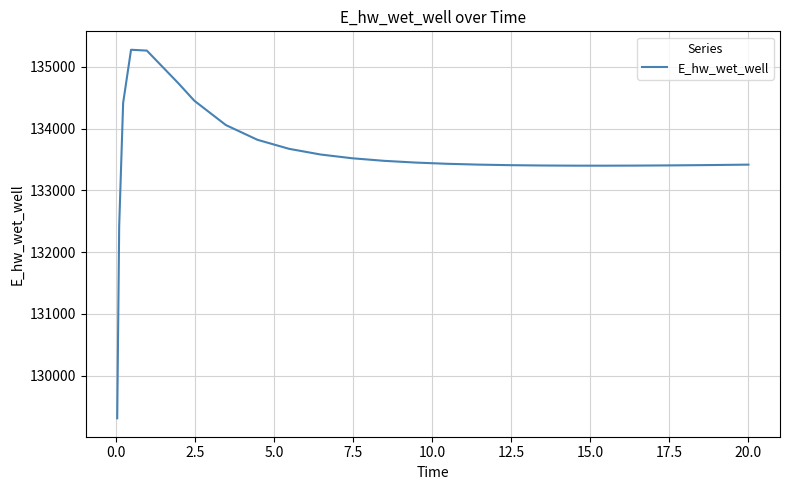

What is the difference between the maximum and minimum values?

5964.3